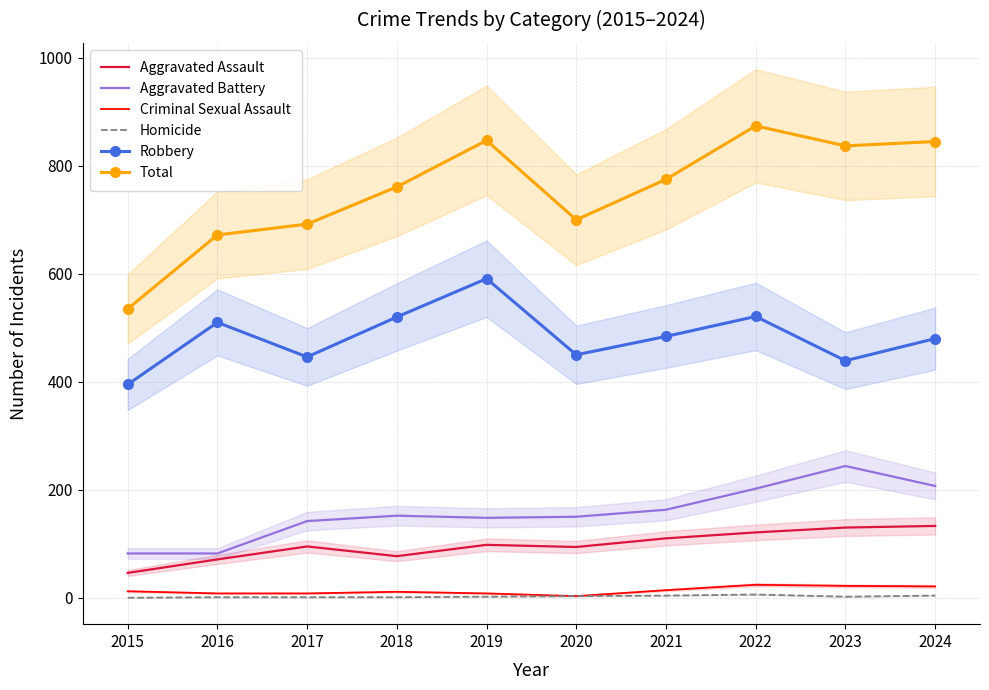

At which category does Robbery reach its first local peak?

2016